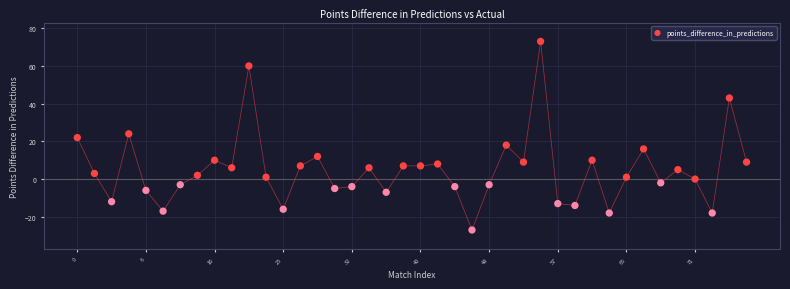

How many points are shown in the scatter plot?

40